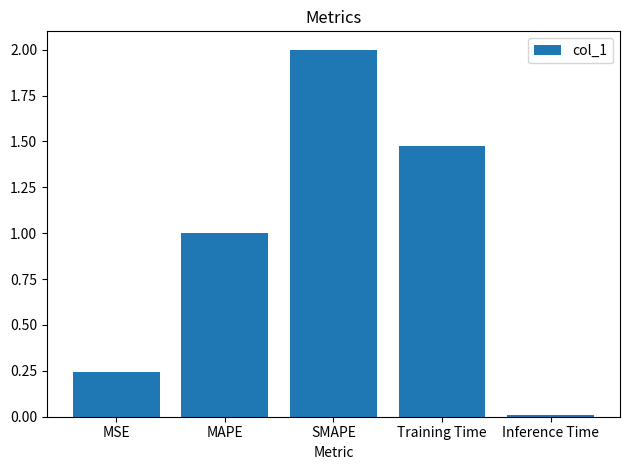

Are the bars grouped side by side (vs. stacked)?

No